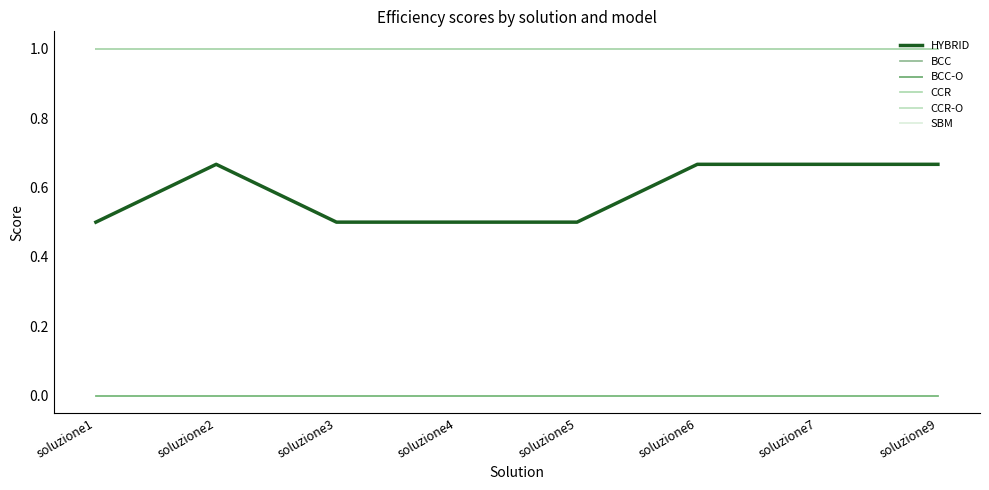

Reading right to left, what are all the values shown in this chart?

HYBRID: soluzione9=0.7	soluzione7=0.7	soluzione6=0.7	soluzione5=0.5	soluzione4=0.5	soluzione3=0.5	soluzione2=0.7	soluzione1=0.5
BCC: soluzione9=0.0	soluzione7=0.0	soluzione6=0.0	soluzione5=0.0	soluzione4=0.0	soluzione3=0.0	soluzione2=0.0	soluzione1=0.0
BCC-O: soluzione9=1.0	soluzione7=1.0	soluzione6=1.0	soluzione5=1.0	soluzione4=1.0	soluzione3=1.0	soluzione2=1.0	soluzione1=1.0
CCR: soluzione9=0.0	soluzione7=0.0	soluzione6=0.0	soluzione5=0.0	soluzione4=0.0	soluzione3=0.0	soluzione2=0.0	soluzione1=0.0
CCR-O: soluzione9=1.0	soluzione7=1.0	soluzione6=1.0	soluzione5=1.0	soluzione4=1.0	soluzione3=1.0	soluzione2=1.0	soluzione1=1.0
SBM: soluzione9=1.0	soluzione7=1.0	soluzione6=1.0	soluzione5=1.0	soluzione4=1.0	soluzione3=1.0	soluzione2=1.0	soluzione1=1.0